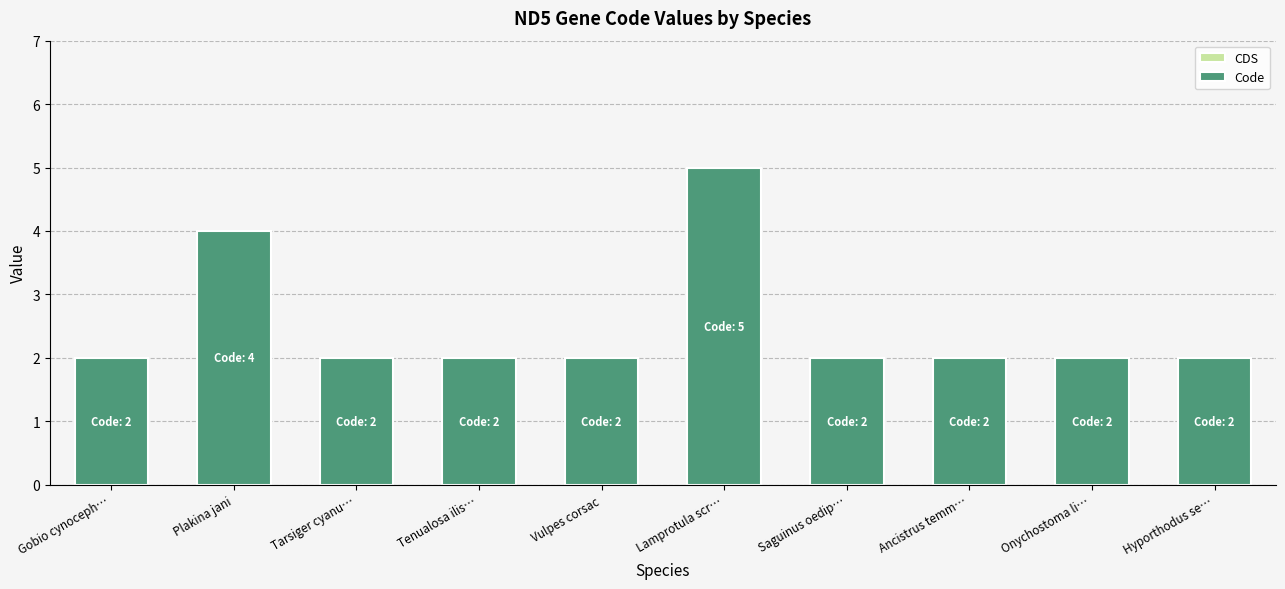

True or false: the data shows 2 at Ancistrus temm….

True